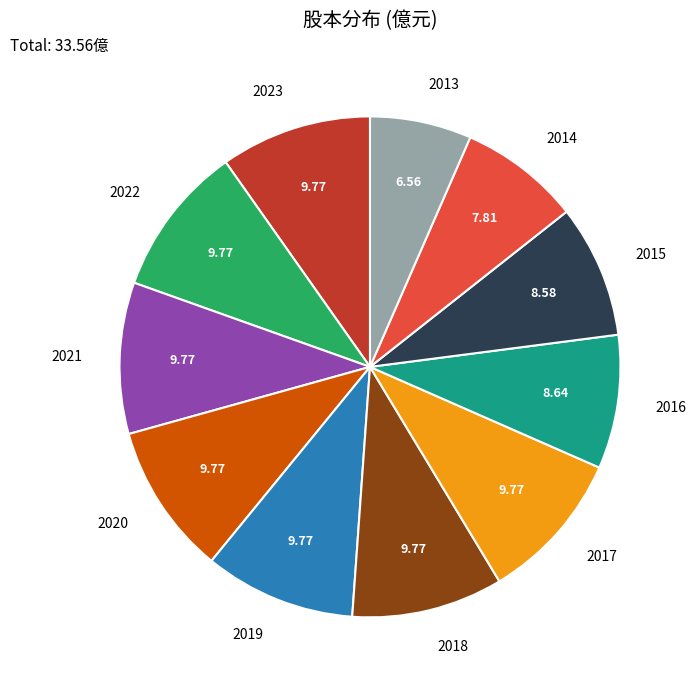

Is there a majority slice in this chart?

No